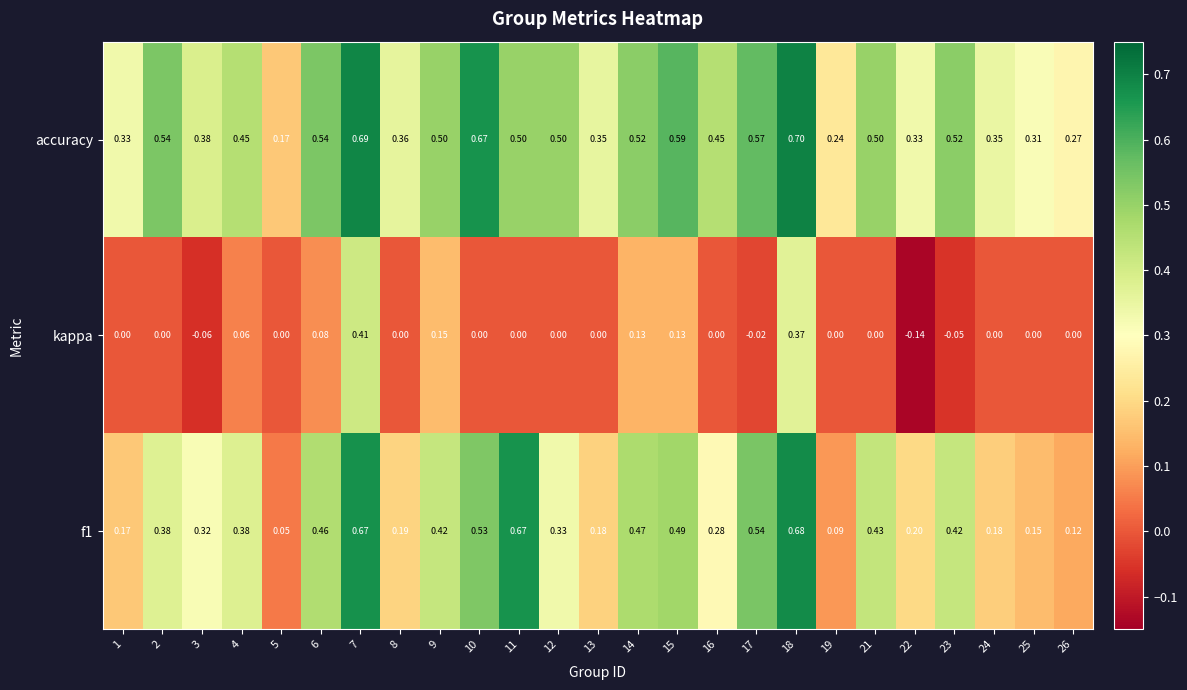

Which series has the largest total across all categories?

accuracy